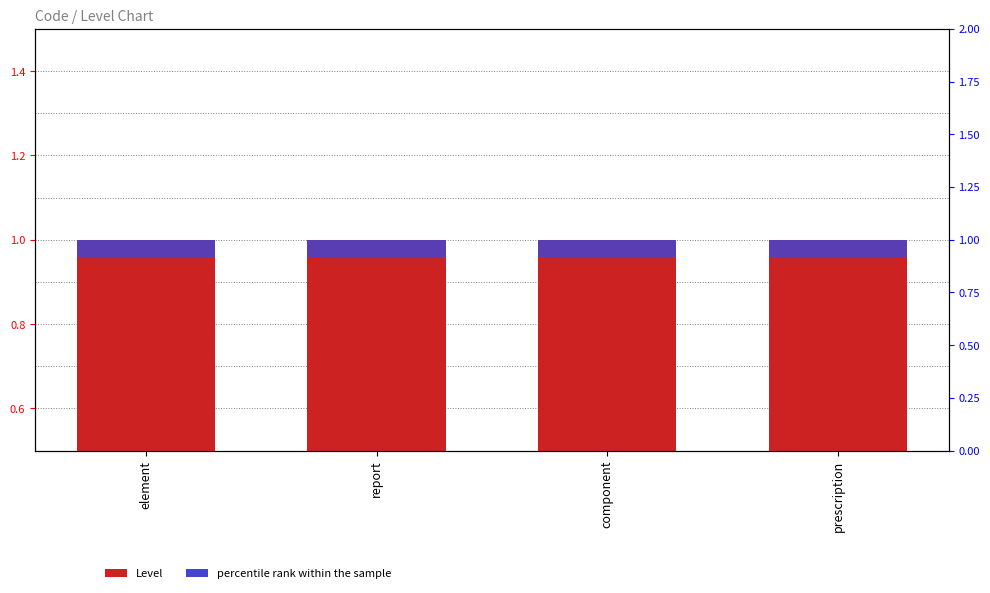

Is the value of percentile rank within the sample at element greater than the value of Level at component?

No